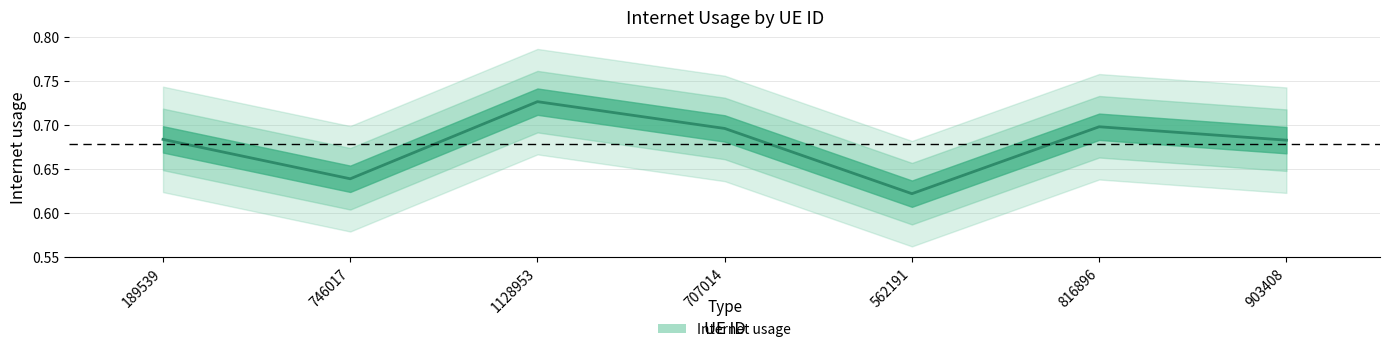

What value does the data have at 816896?

0.7